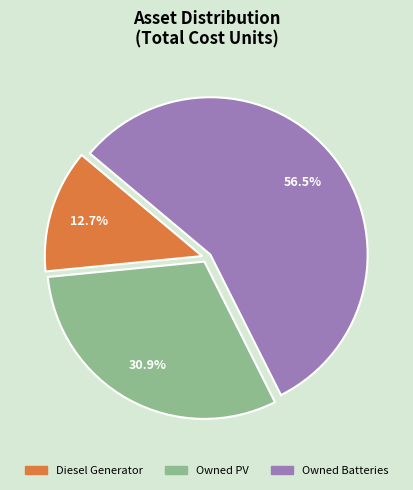

Which has a higher value, Owned Batteries or Owned PV?

Owned Batteries